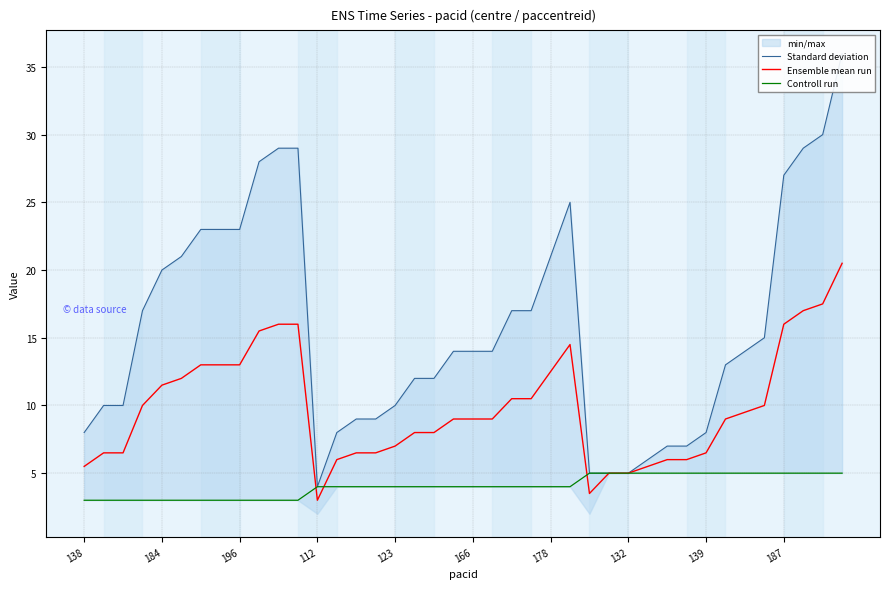

What is the highest value of the Ensemble mean run series?

20.5